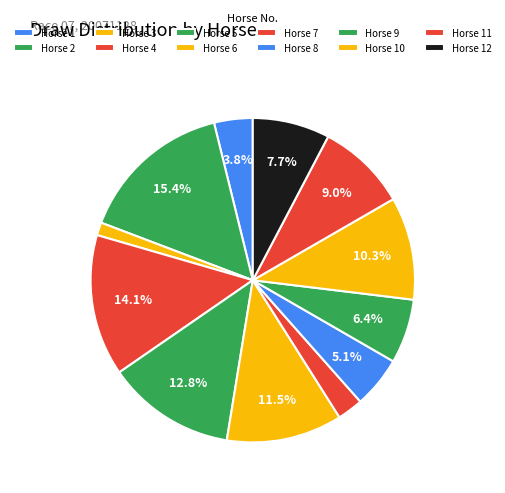

Which slice is the largest?

2